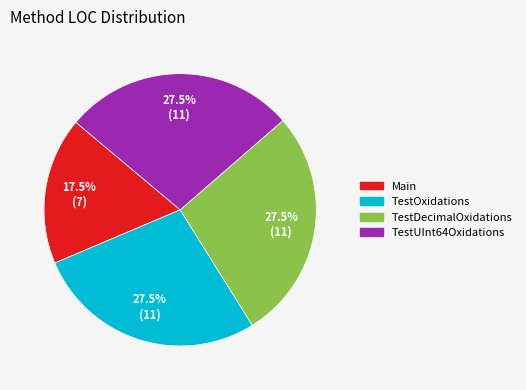

To the nearest percent, what is the difference between the largest and smallest slice percentages?

10%